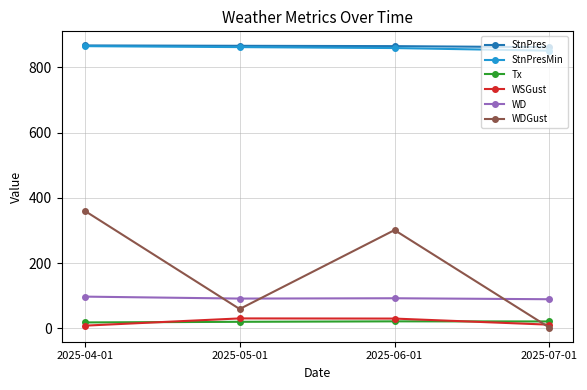

Read the WDGust value at 2025-06-01.

301.0